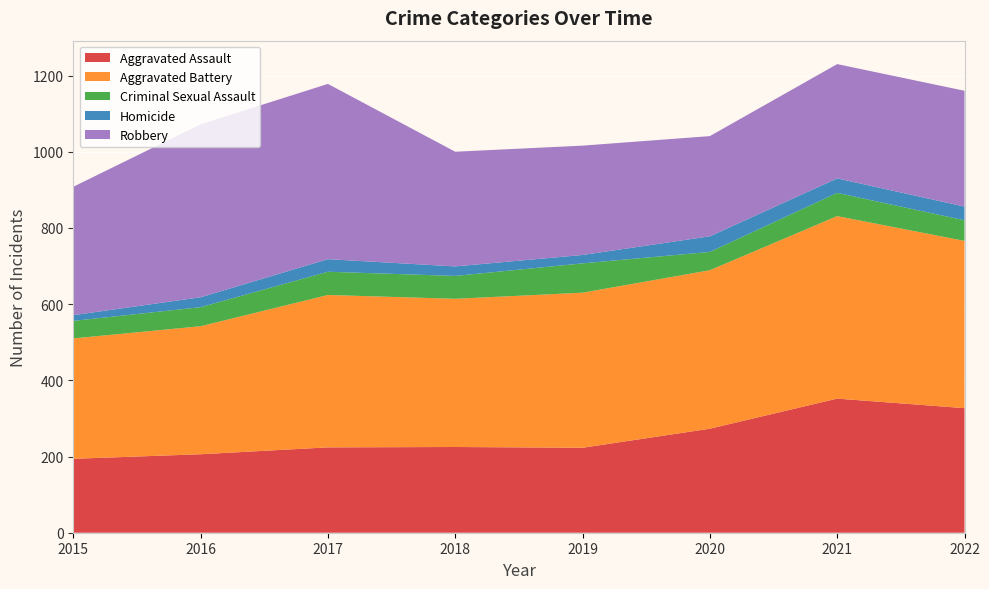

Reading left to right, transcribe all the data shown in this chart.

Aggravated Assault: 194	206	224	225	223	273	352	327
Aggravated Battery: 316	336	400	389	407	416	479	439
Criminal Sexual Assault: 46	50	61	60	77	48	61	54
Homicide: 15	26	33	25	22	41	38	36
Robbery: 337	454	460	301	287	263	300	304